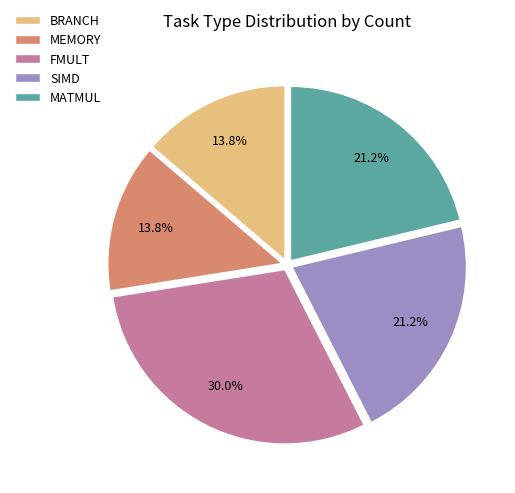

Is there a majority slice in this chart?

No